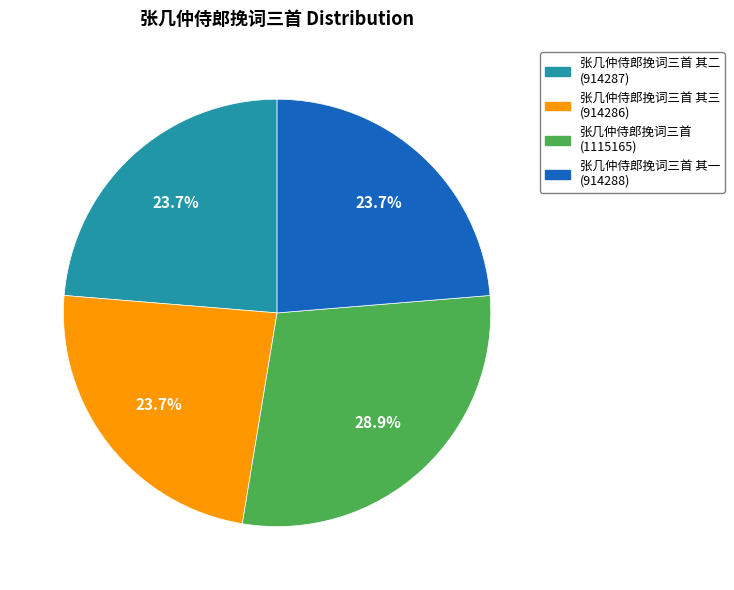

Does any single category account for the majority?

No